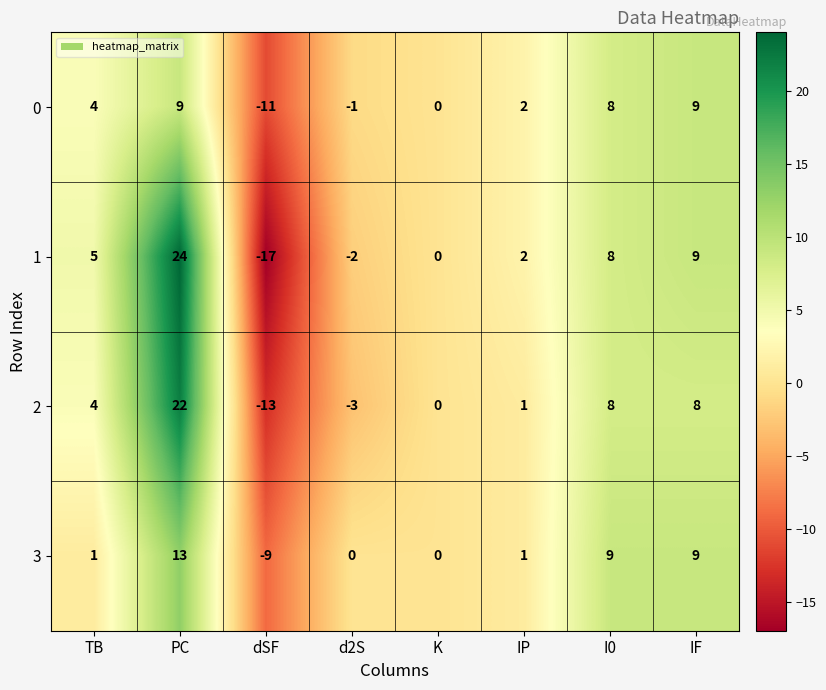

At which category is the sum across all series the highest?

PC